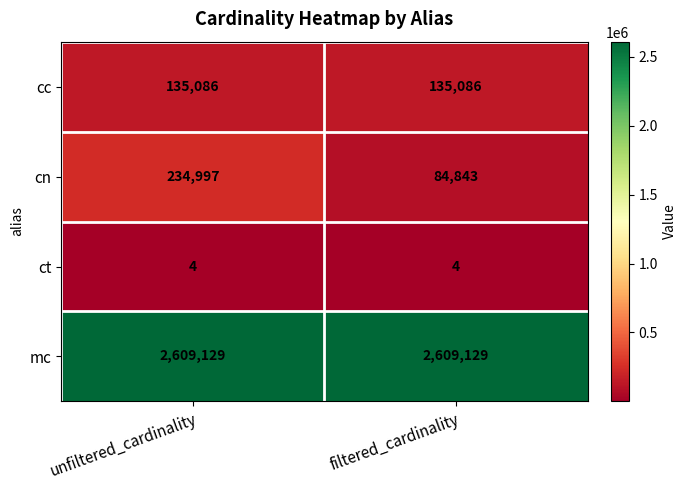

Reading right to left, what are all the values shown in this chart?

cc: 135086	135086
cn: 84843	234997
ct: 4	4
mc: 2609129	2609129